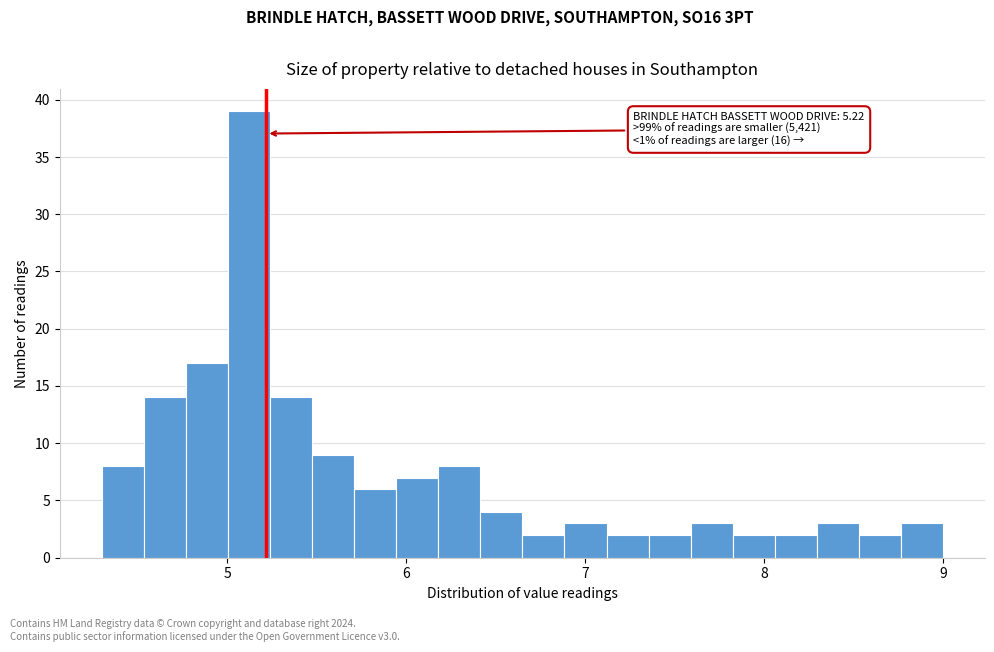

Read against the x-axis, roughly where is the centre of the tallest bar?

5.1